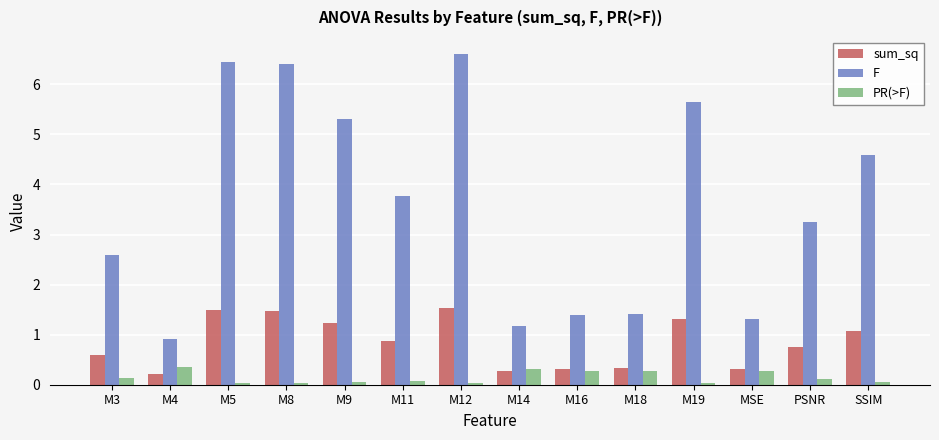

What is the average value of the PR(>F) series?

0.1